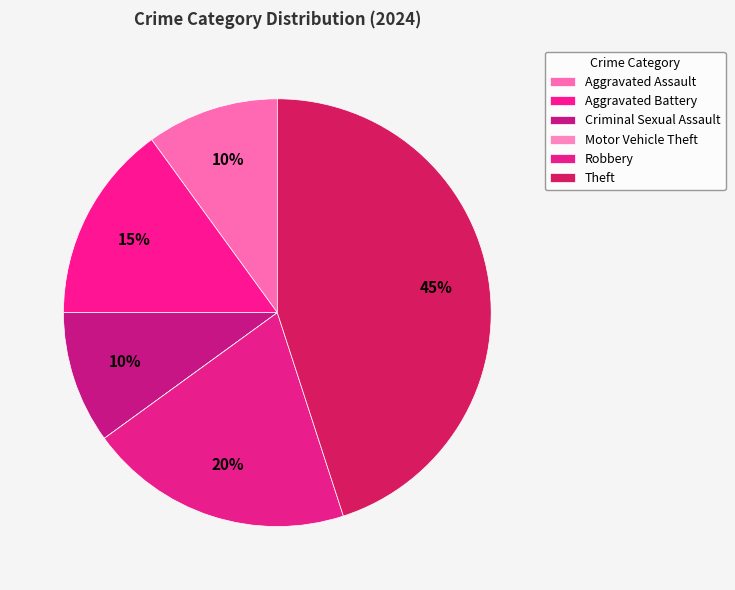

Is Motor Vehicle Theft the majority of the pie?

No